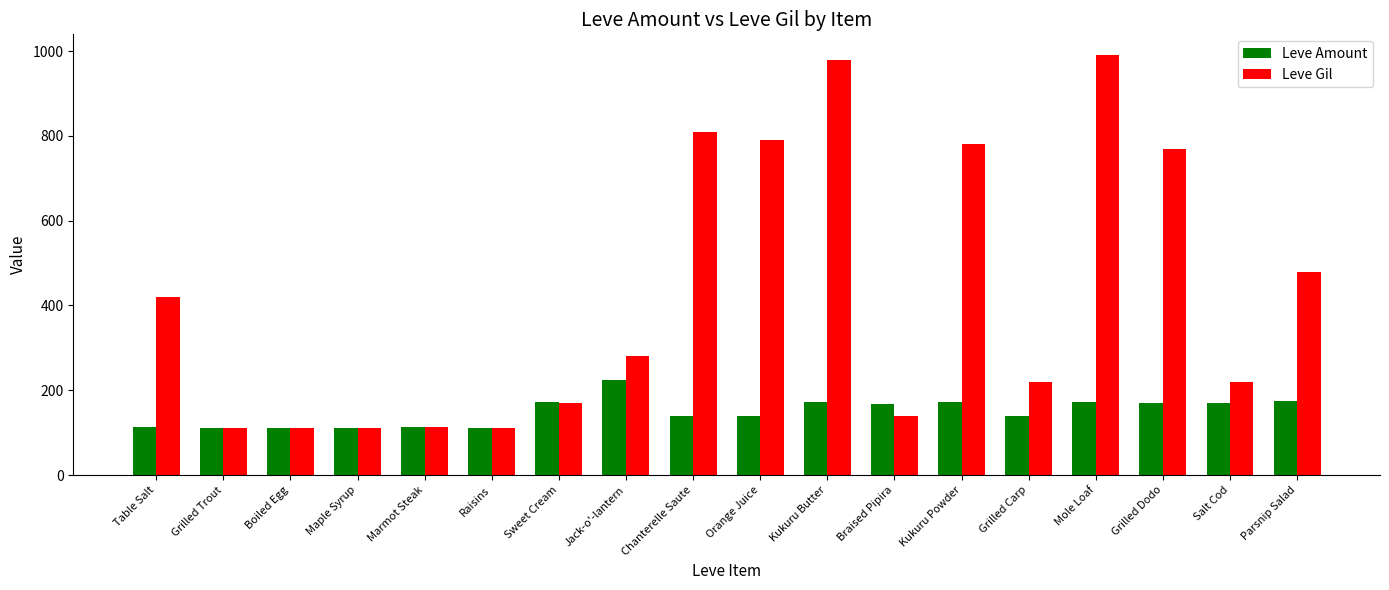

Which series has the largest total across all categories?

Leve Gil